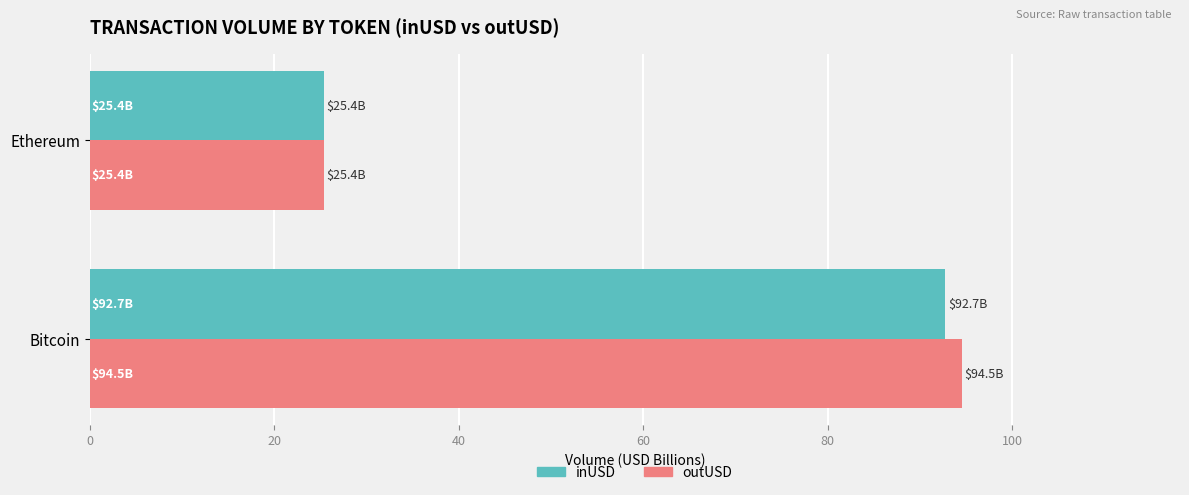

True or false: inUSD has a value of 25.4 at Ethereum.

True